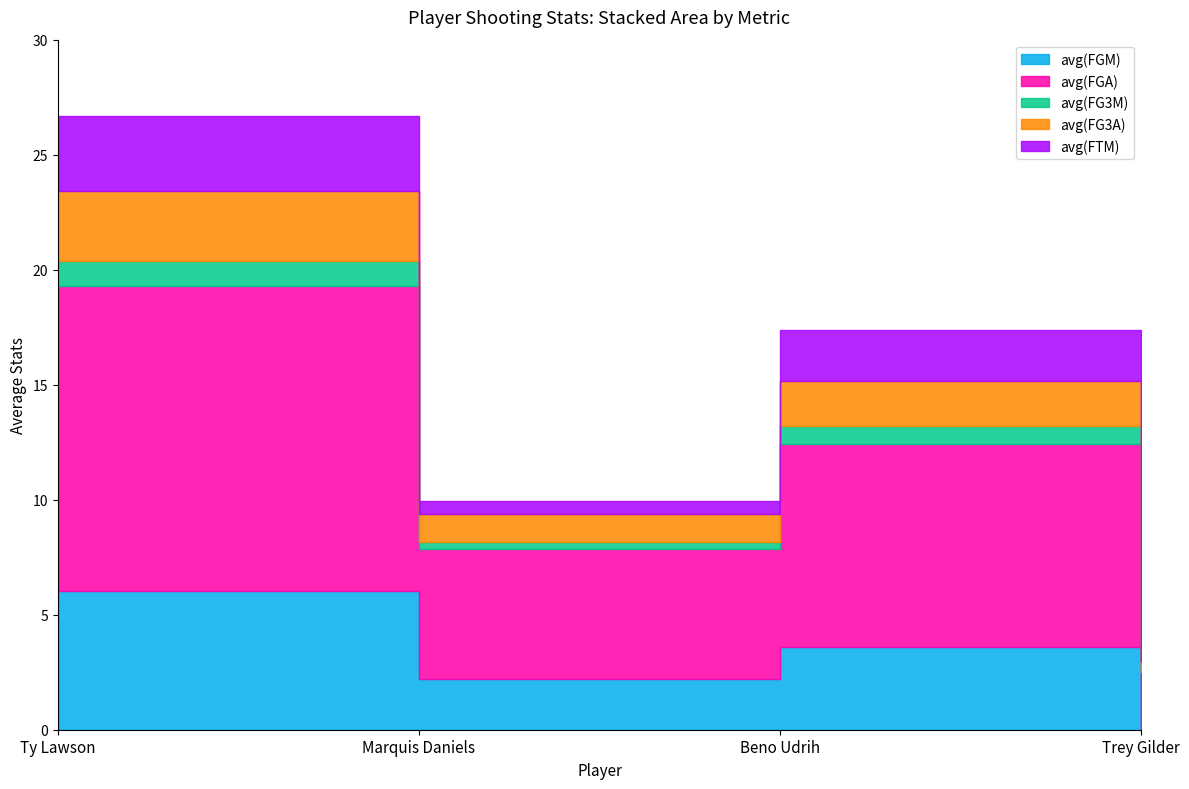

How many times do avg(FTM) and avg(FG3A) cross each other?

2